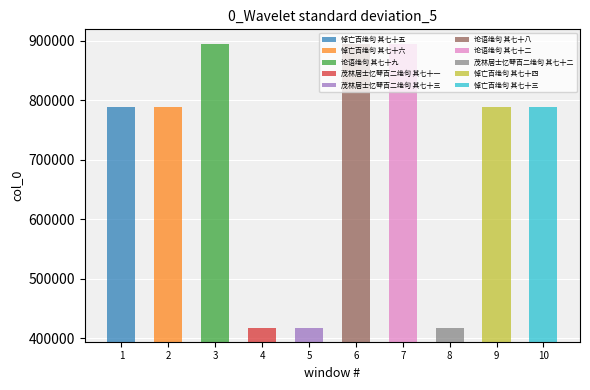

Are the bars grouped side by side (vs. stacked)?

No